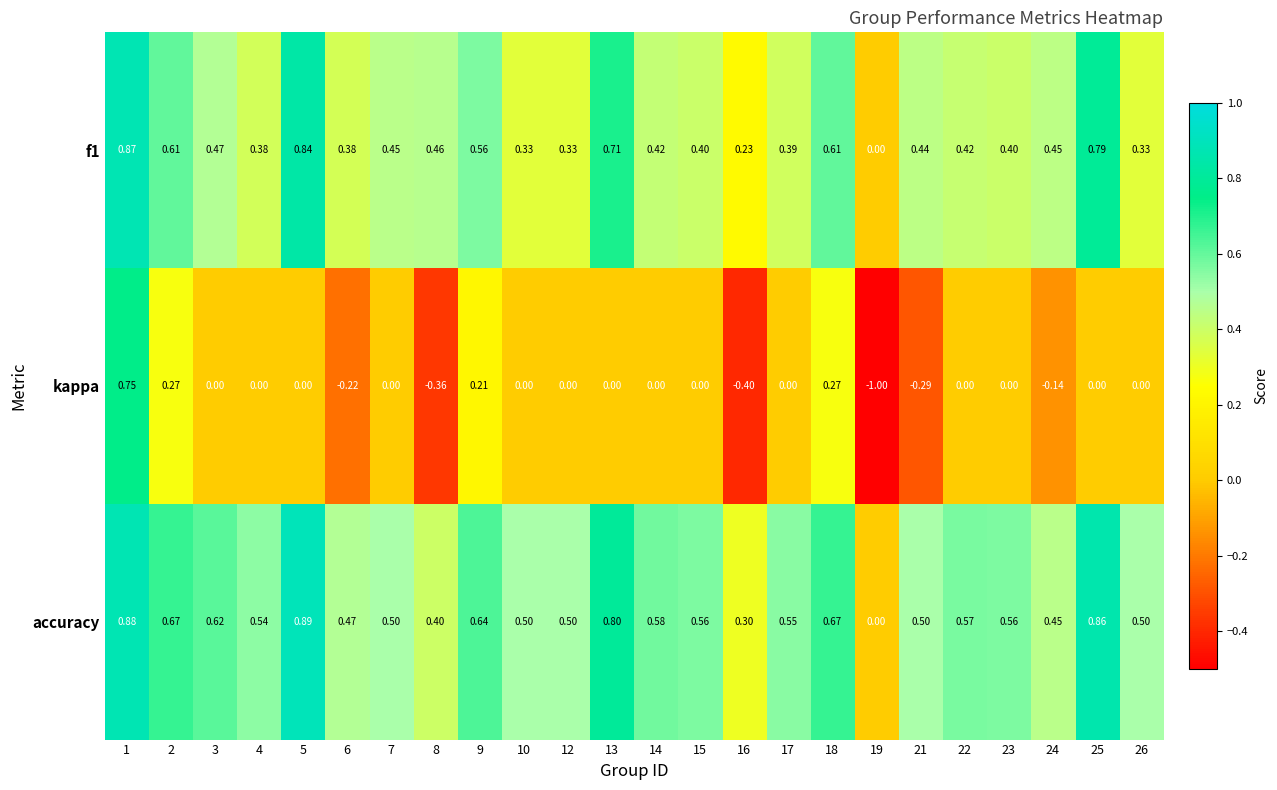

Which series has the largest total across all categories?

accuracy